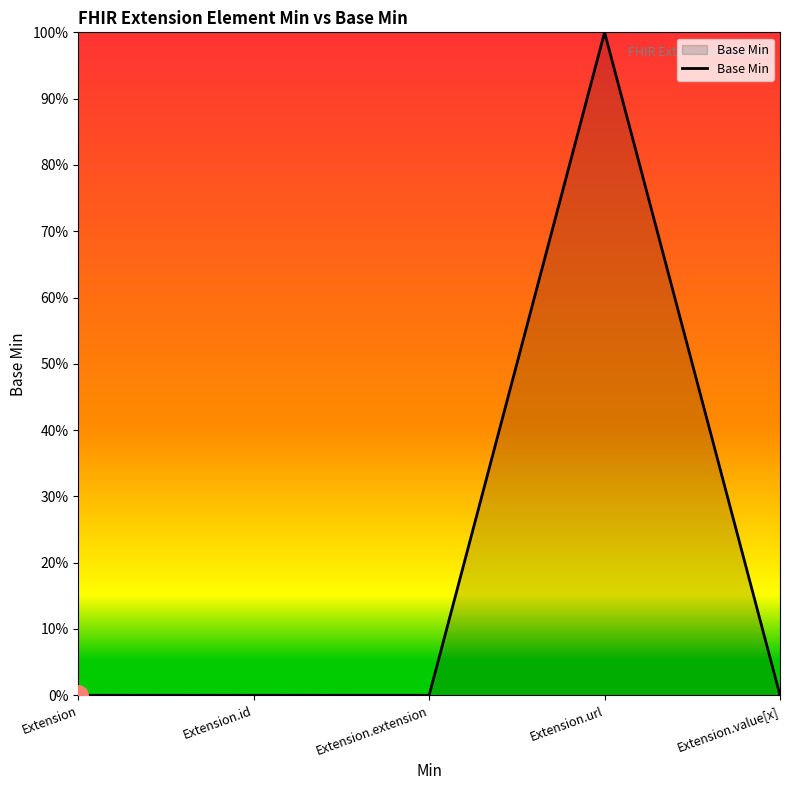

What is the label of the 2nd point from the right?

Extension.url